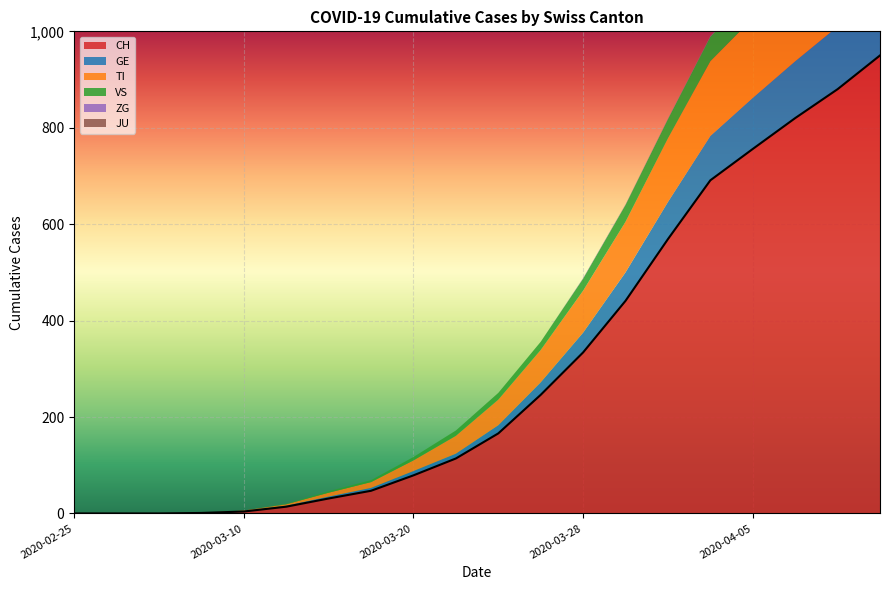

True or false: VS and CH cross at least once.

False